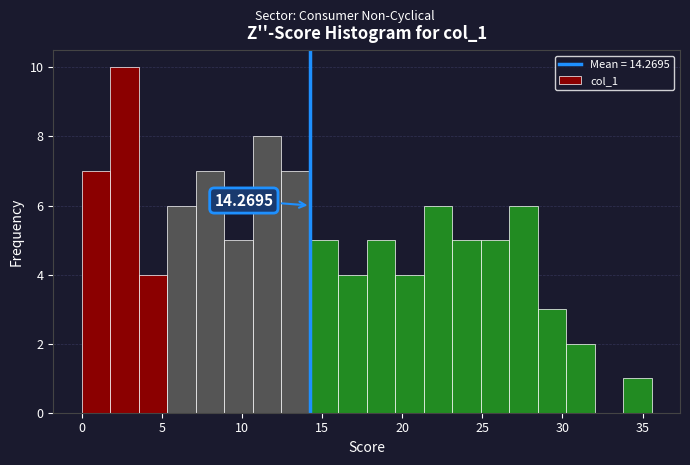

Around what value on the x-axis is the tallest bar? Give the approximate position of its centre, as read against the axis.

2.5